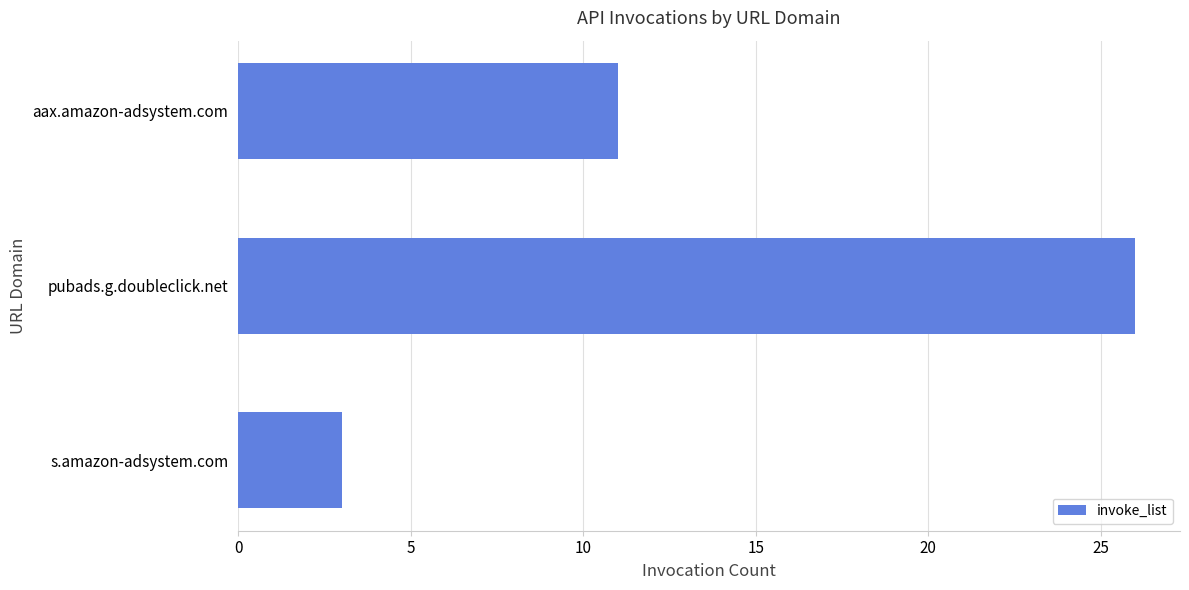

What is the minimum value shown in the chart?

3